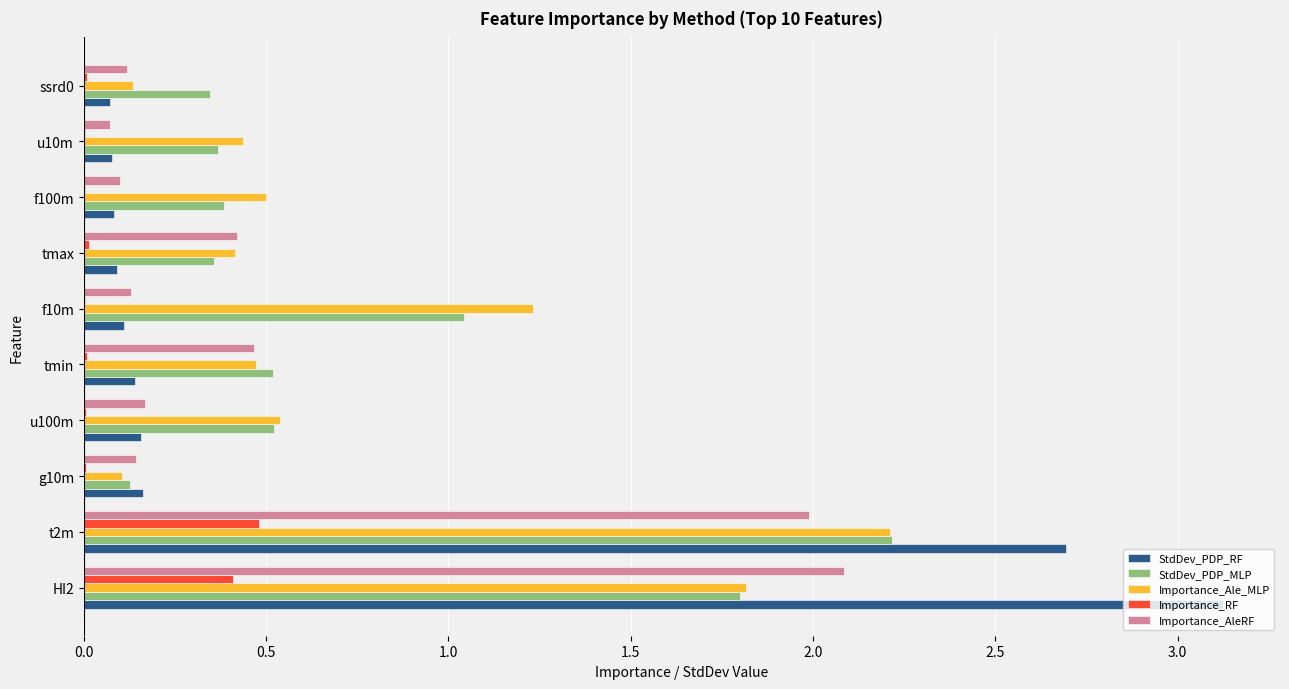

What is the greatest value displayed?

3.1